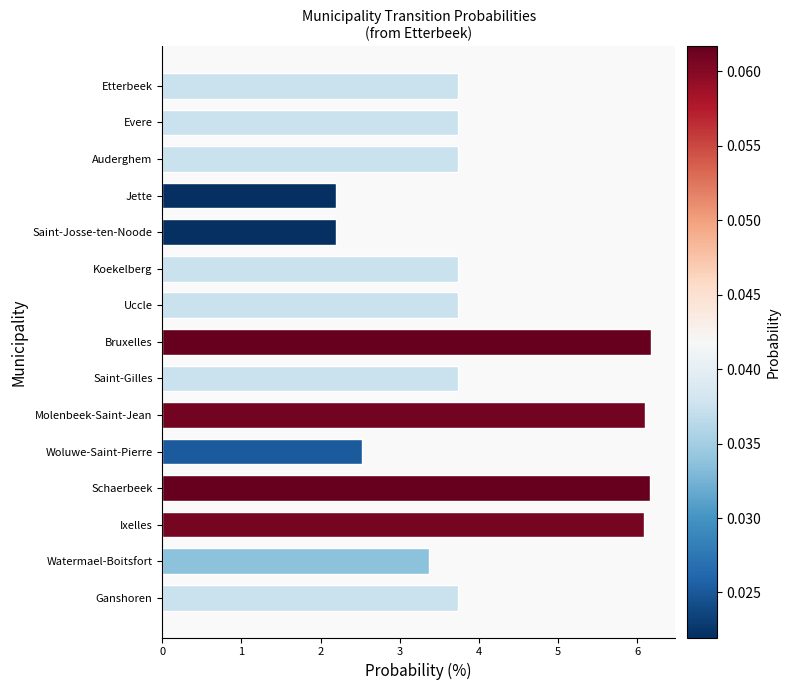

Is it true that the value at Ixelles is 6.1?

True